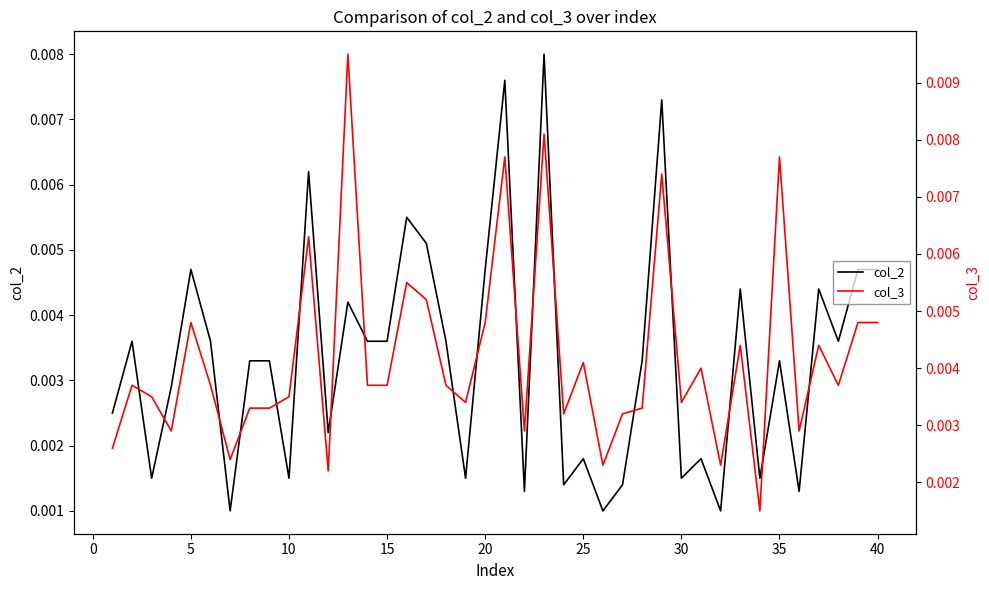

Rank the series by their average value, from highest to lowest.

col_3, col_2